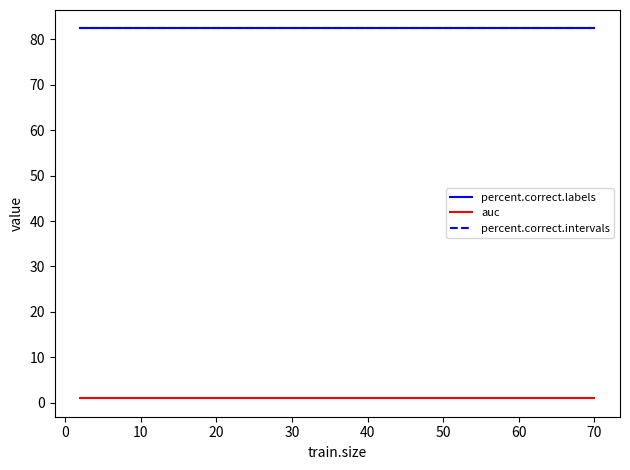

How many lines are shown in the chart?

3